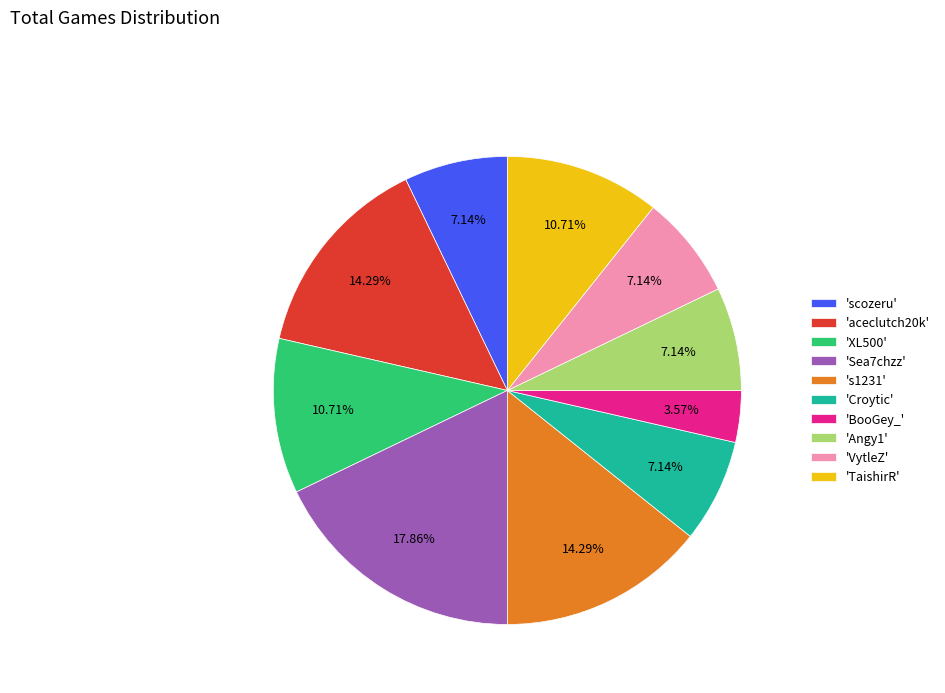

To the nearest percent, what is the difference between the largest and smallest slice percentages?

14%